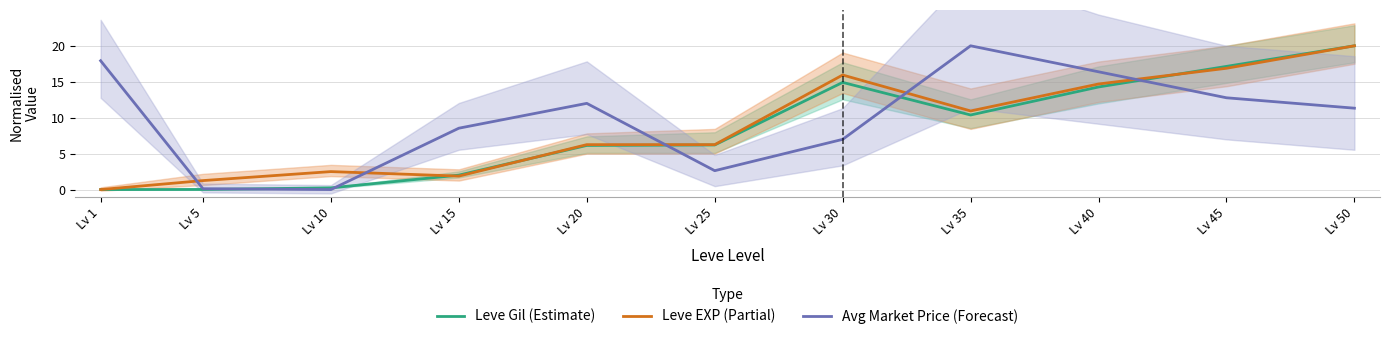

What are all the series names shown in the legend?

Leve Gil (Estimate), Leve EXP (Partial), Avg Market Price (Forecast)